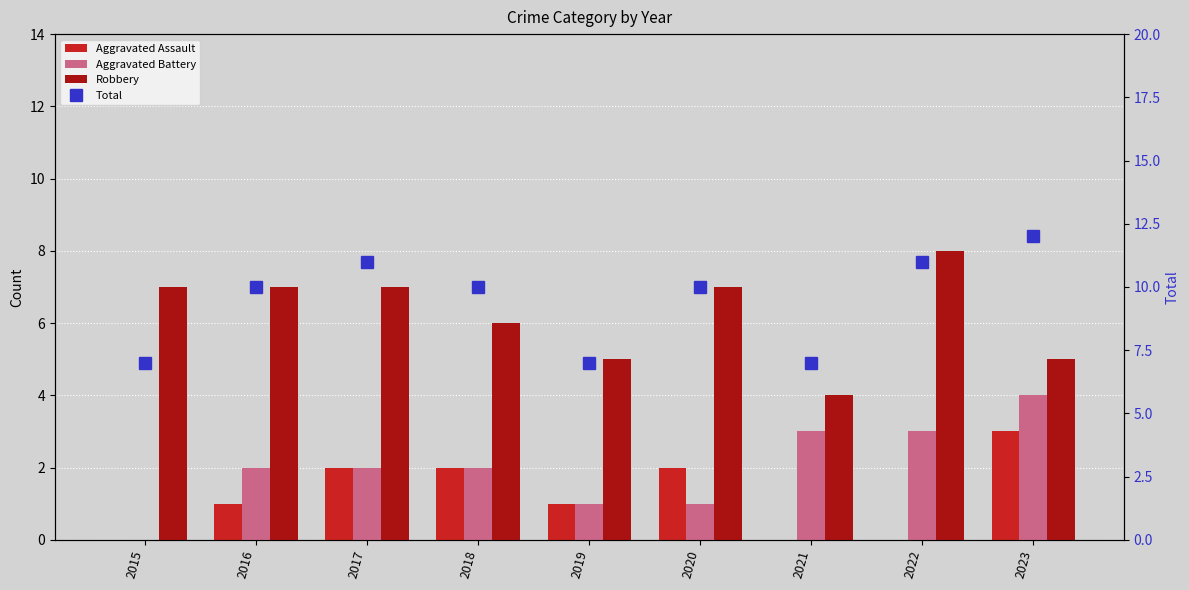

What are all the series names shown in the legend?

Aggravated Assault, Aggravated Battery, Robbery, Total